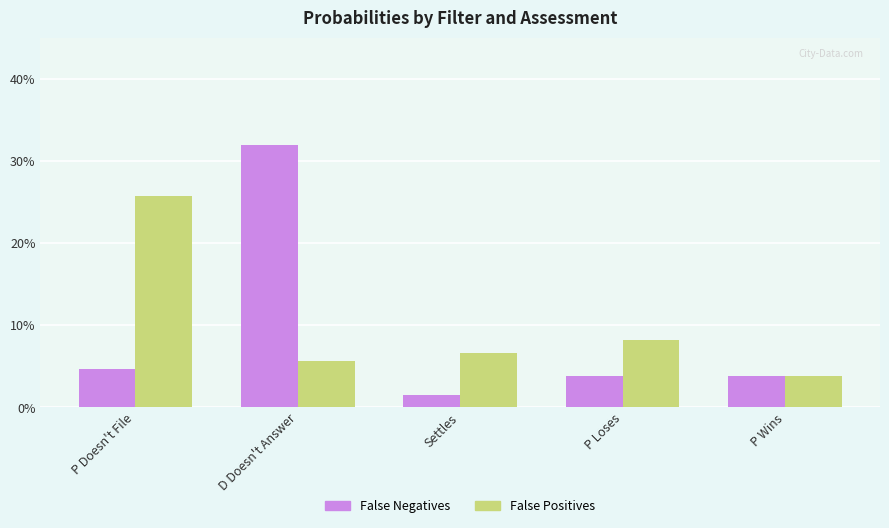

Read the False Positives value at D Doesn't Answer.

0.1